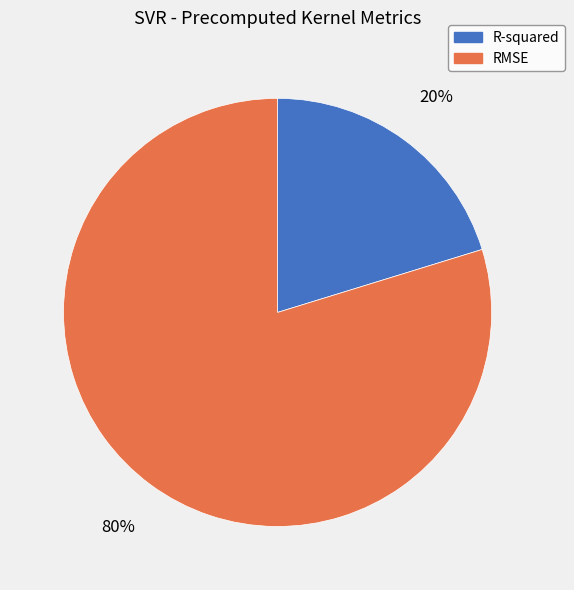

Do RMSE and R-squared together represent more than half of the pie?

Yes